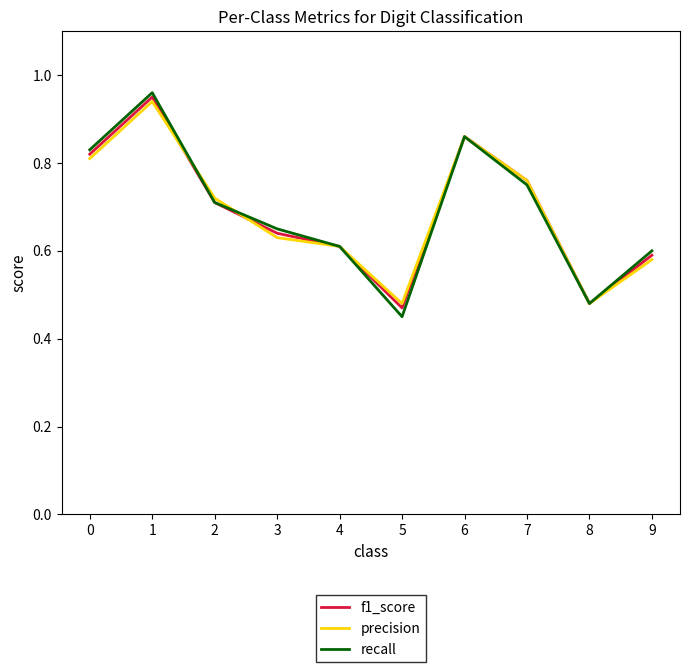

At which category does the chart reach its peak across all series?

1